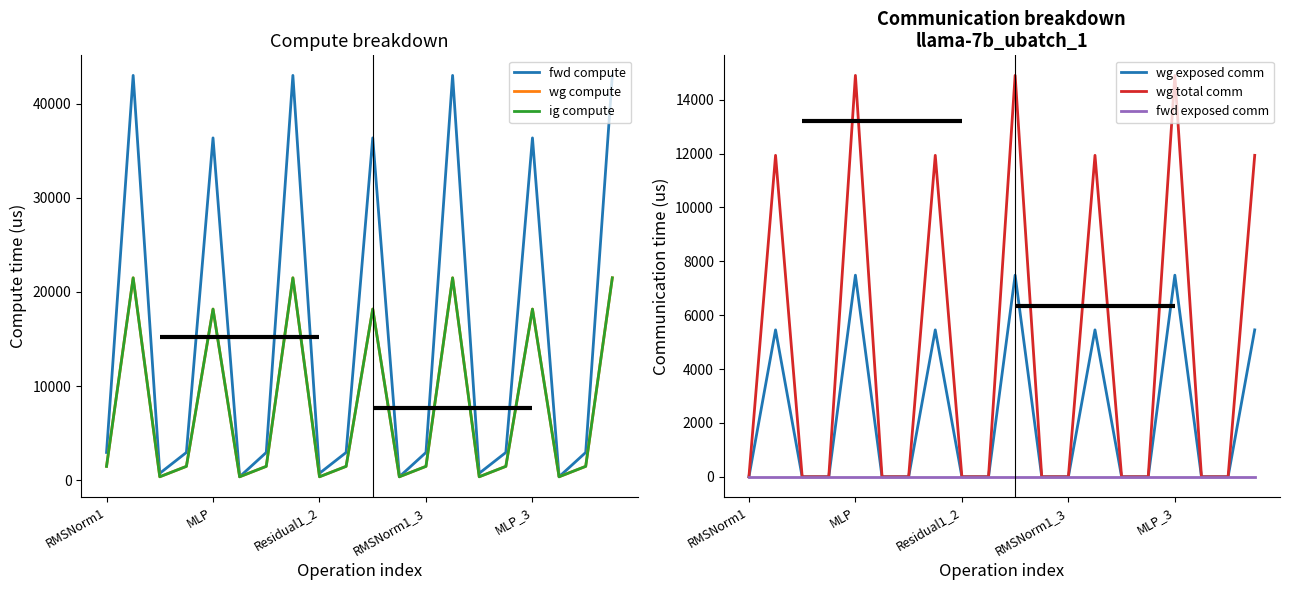

How many categories are shown in the chart?

20